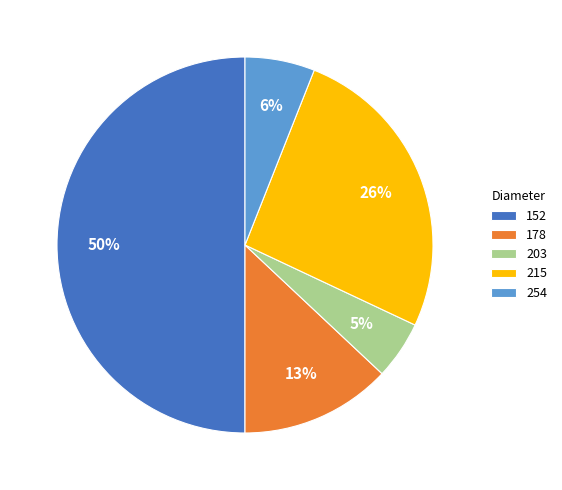

To the nearest percent, what portion does 215 represent?

26%